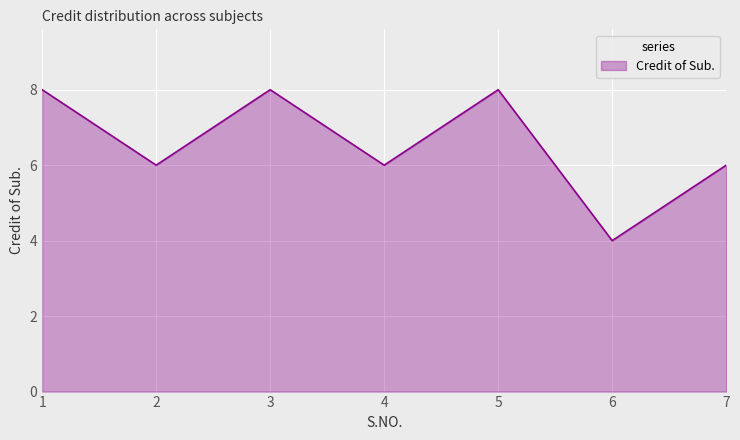

Where does the data first go above 6?

1